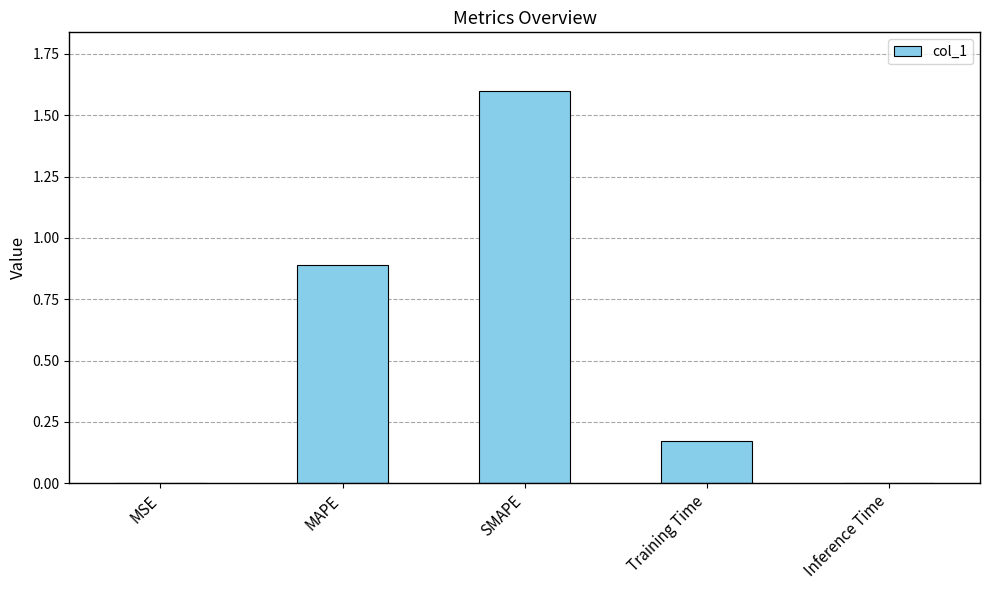

At which category does the chart reach its peak across all series?

SMAPE